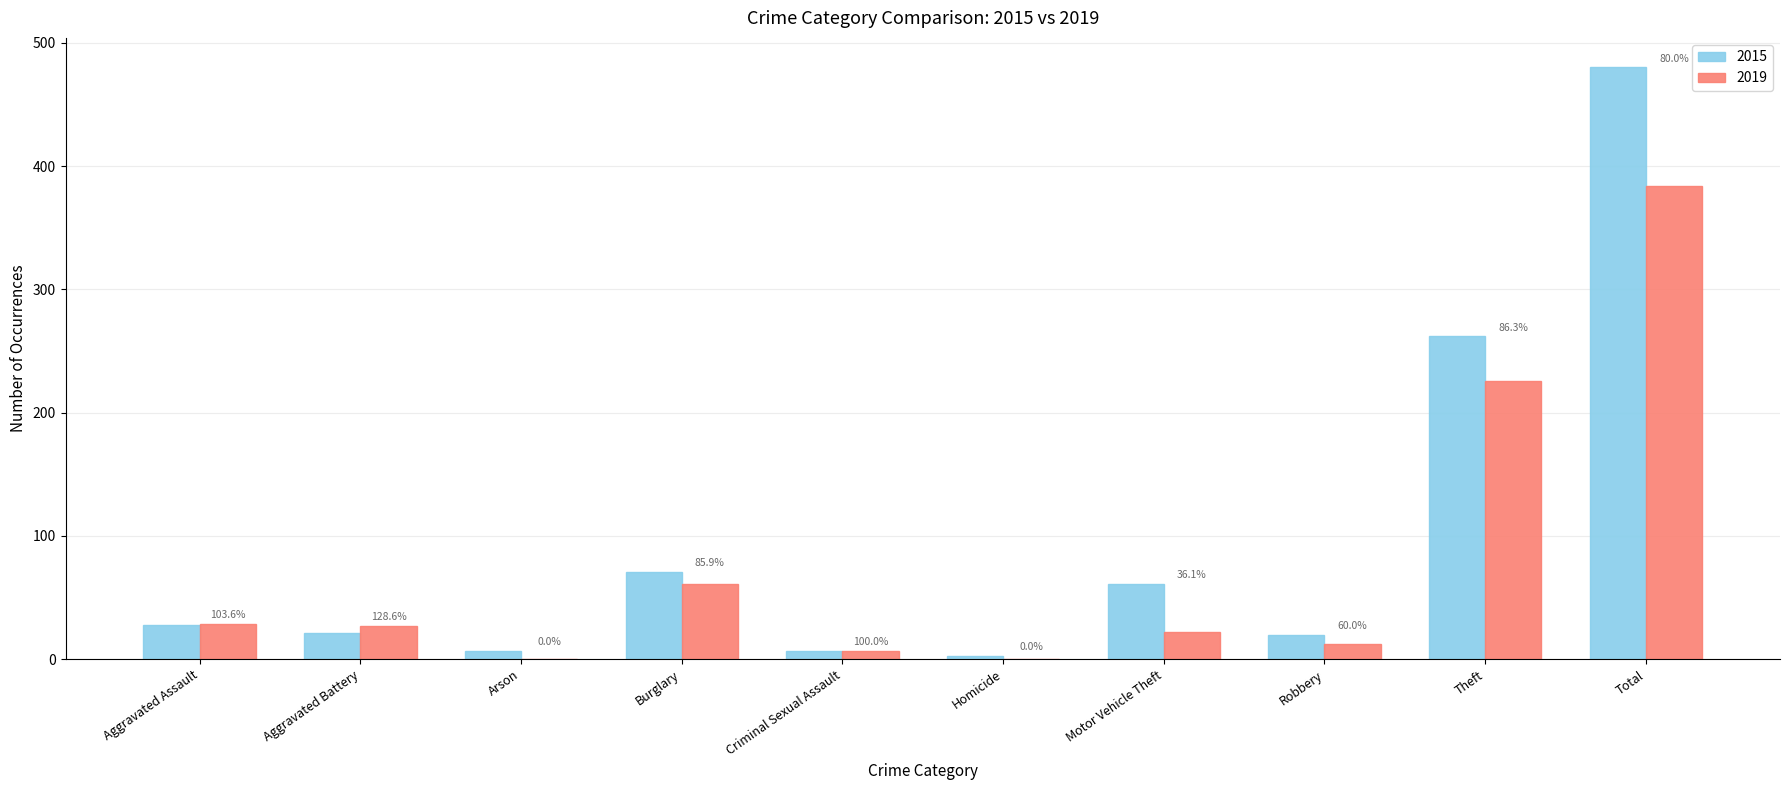

What are all the series names shown in the legend?

2015, 2019